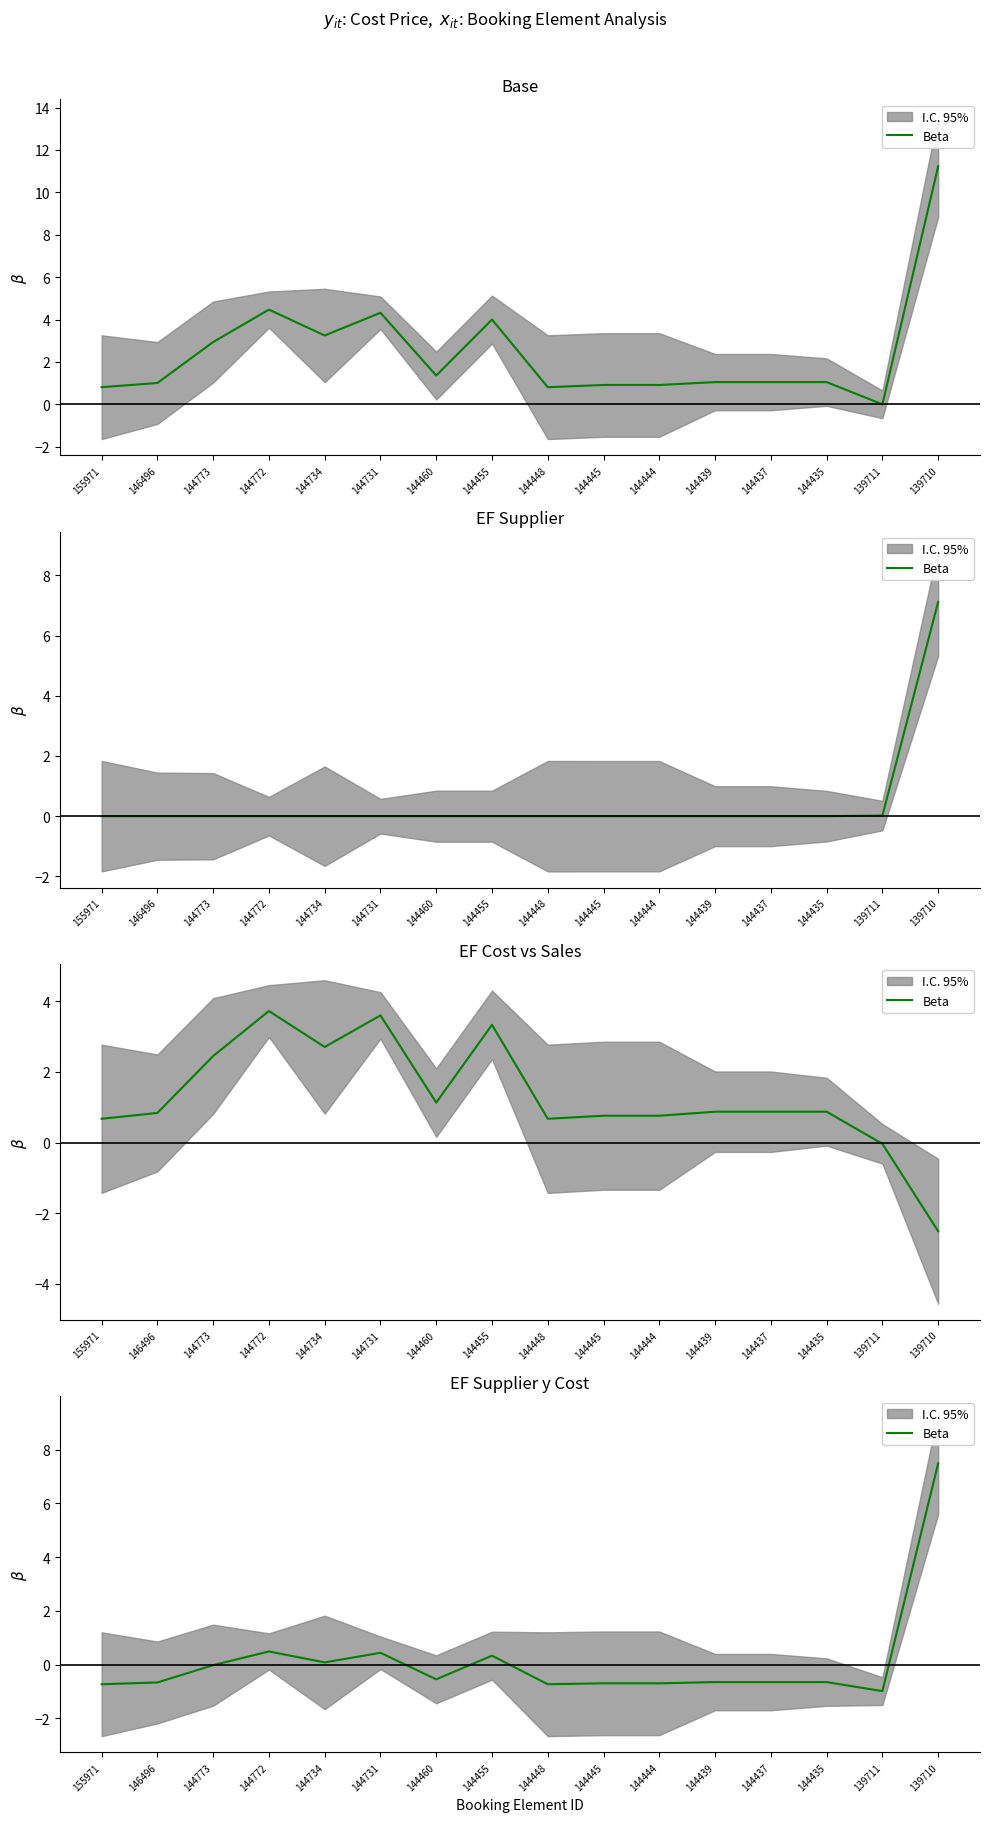

Where is the first local maximum?

144772